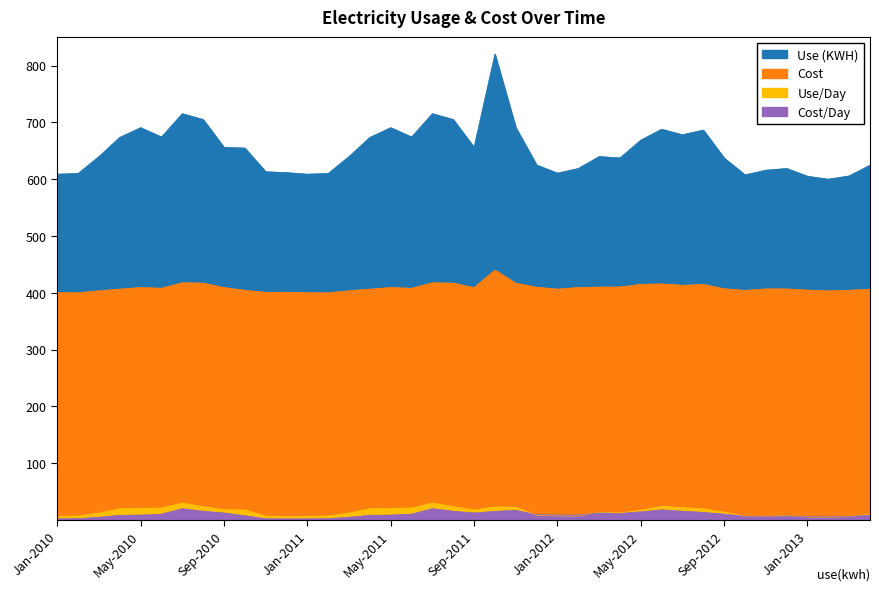

Which series has the widest spread of values?

Use (KWH)